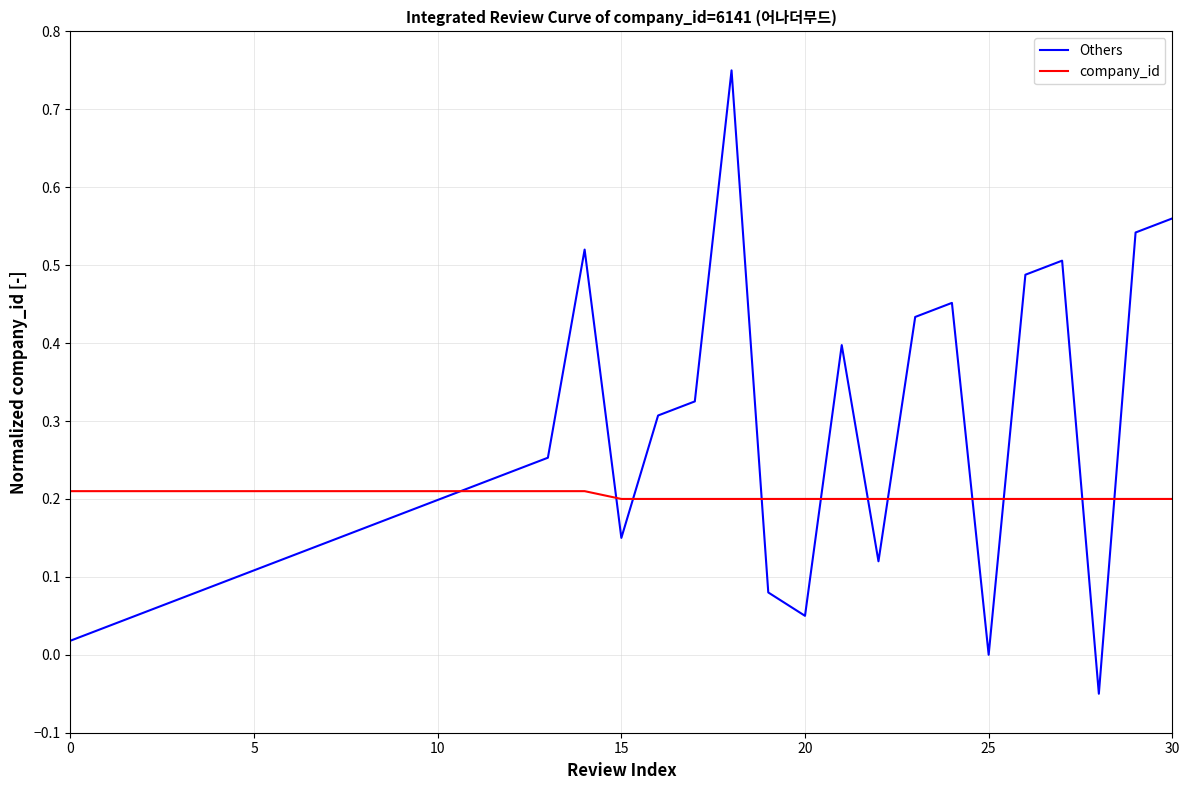

Which series has the widest spread of values?

Others